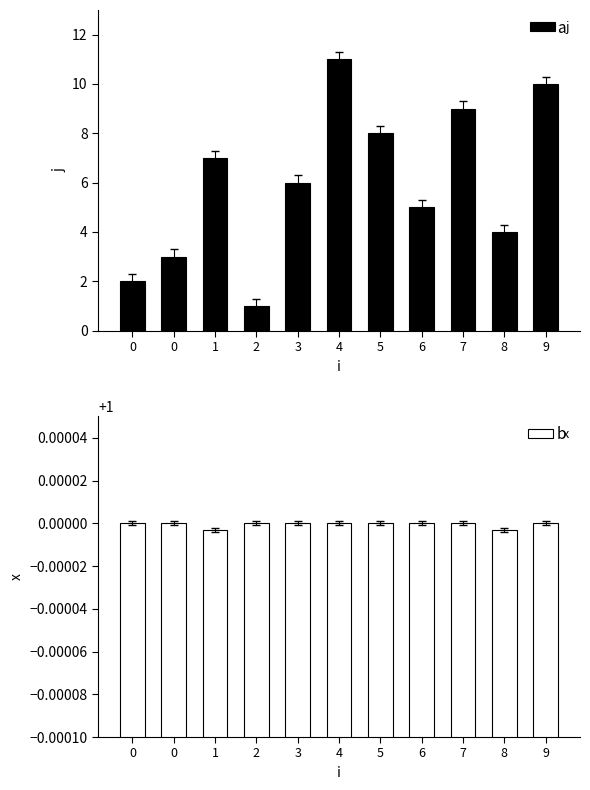

Is it true that j equals 12.1 at 5?

False